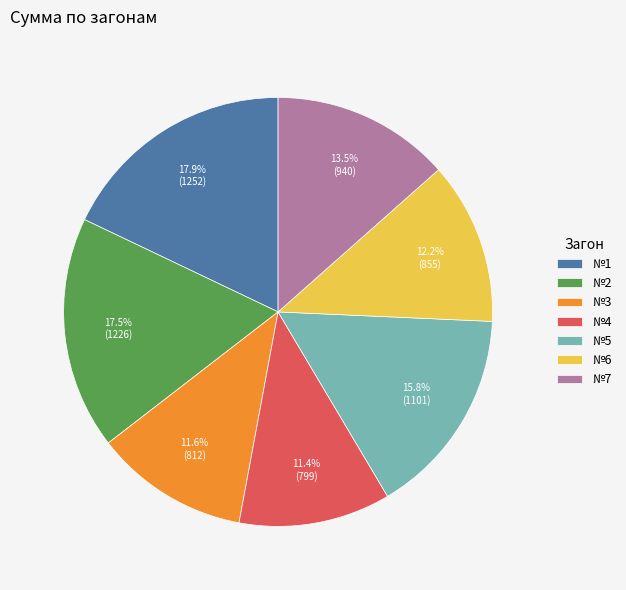

Which has a higher value, №4 or №1?

№1